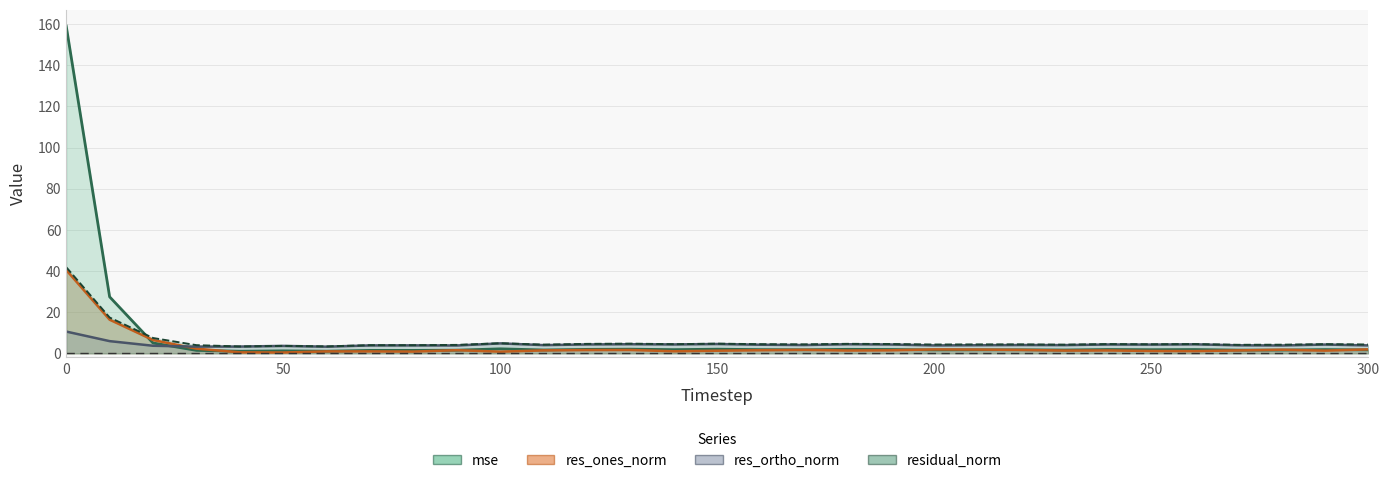

Does the chart display data point markers on the line(s)?

No